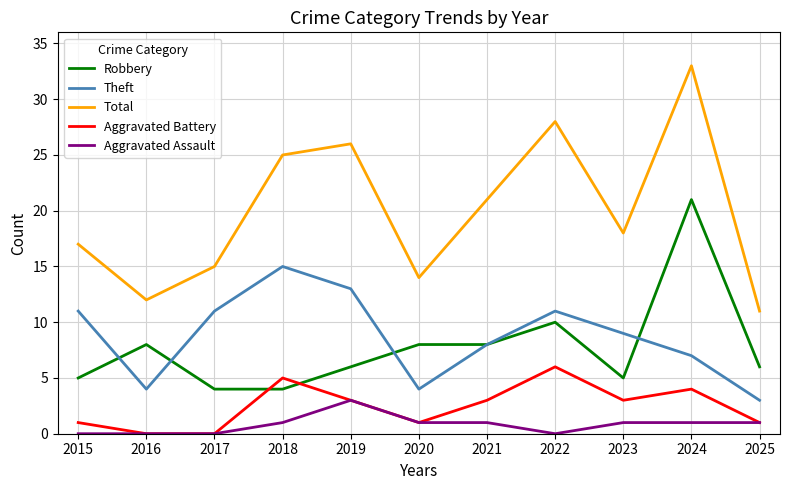

True or false: Theft and Aggravated Assault intersect in this chart.

False